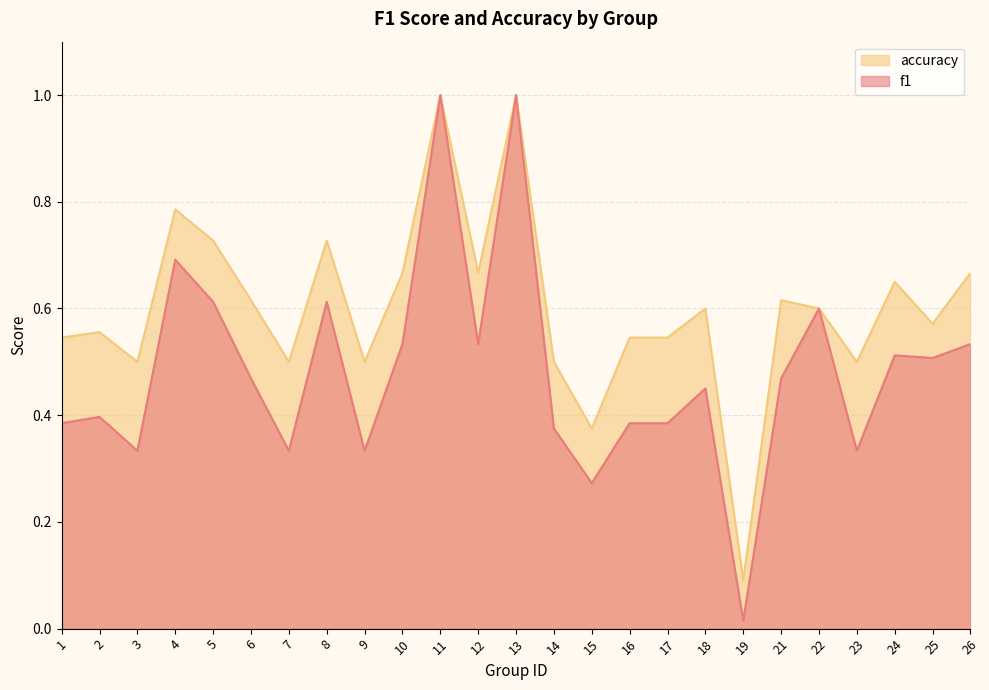

Read the accuracy value at 1.

0.5